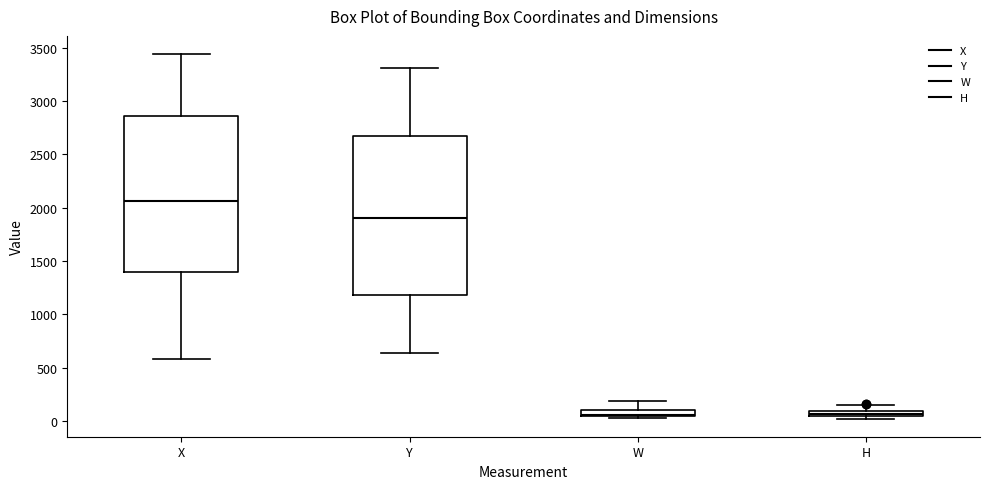

Where does the upper whisker of the box for W end on the y-axis? The values are not printed on the chart, so give them approximately, as read against the axis.

200